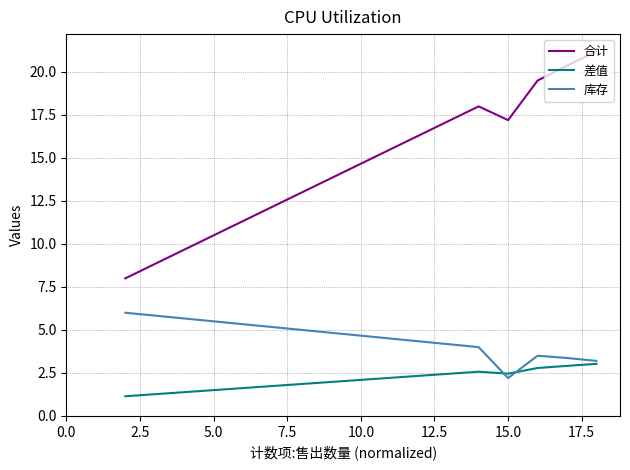

Which series has the largest range (max minus min)?

合计